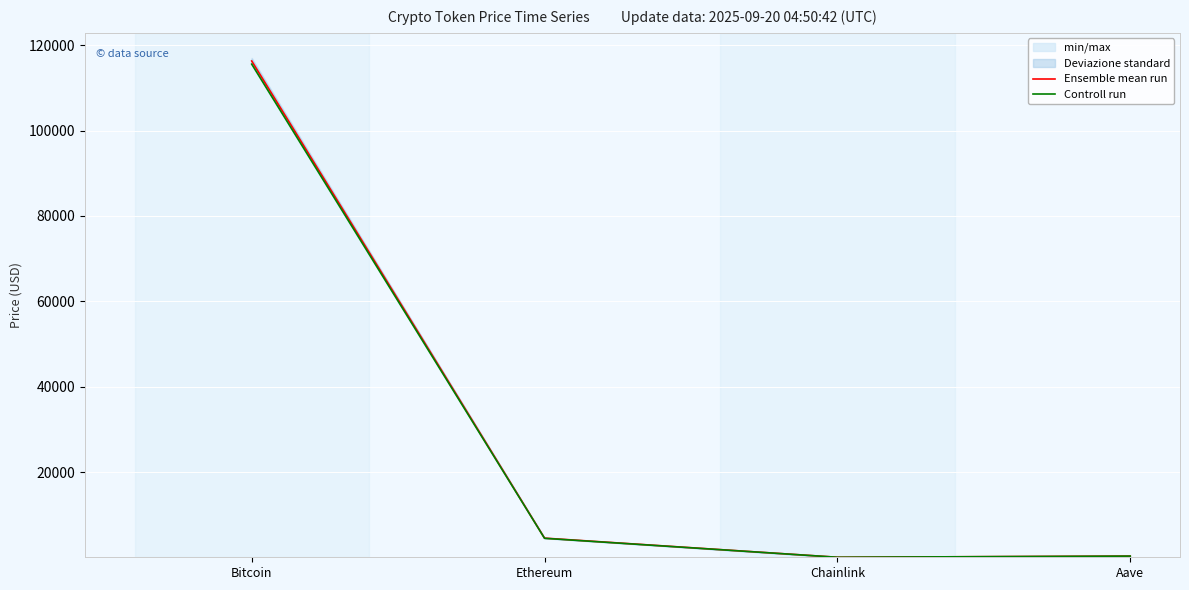

Does the chart display data point markers on the line(s)?

No